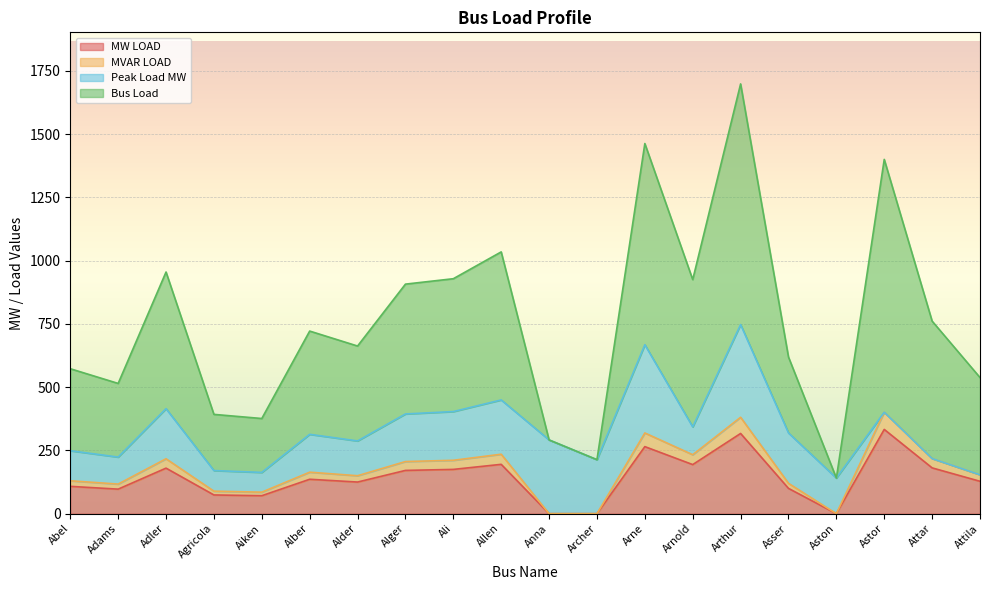

At which category does MVAR LOAD reach its first local valley?

Adams